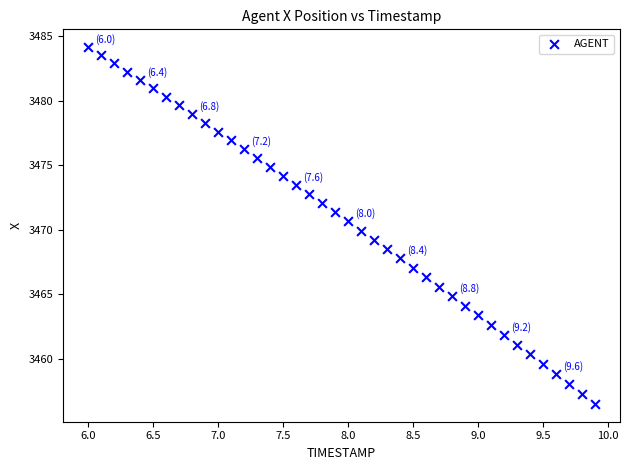

What is the range of X values (max minus min)?

3.9